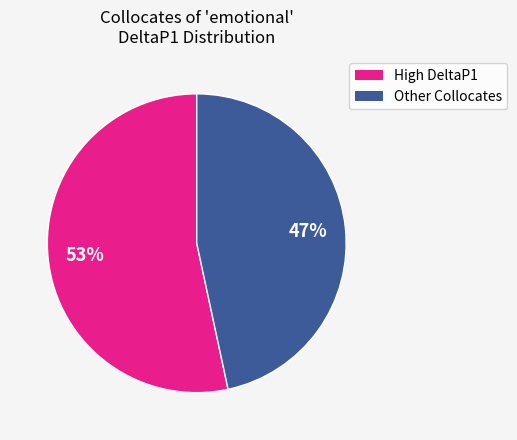

What is the majority slice?

High DeltaP1